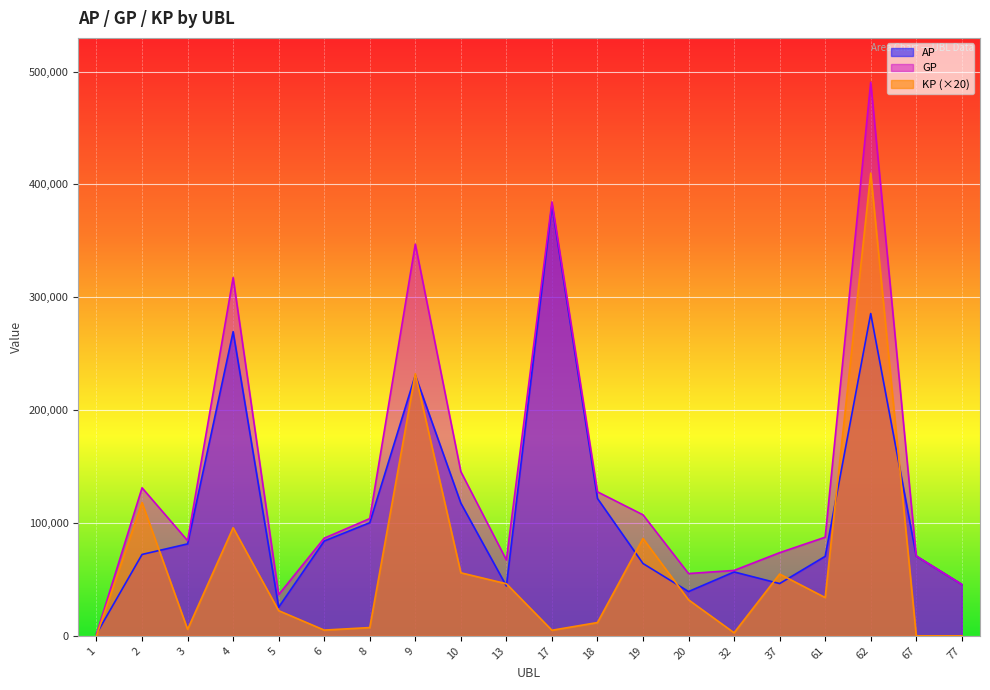

Where is the first local maximum for KP?

2